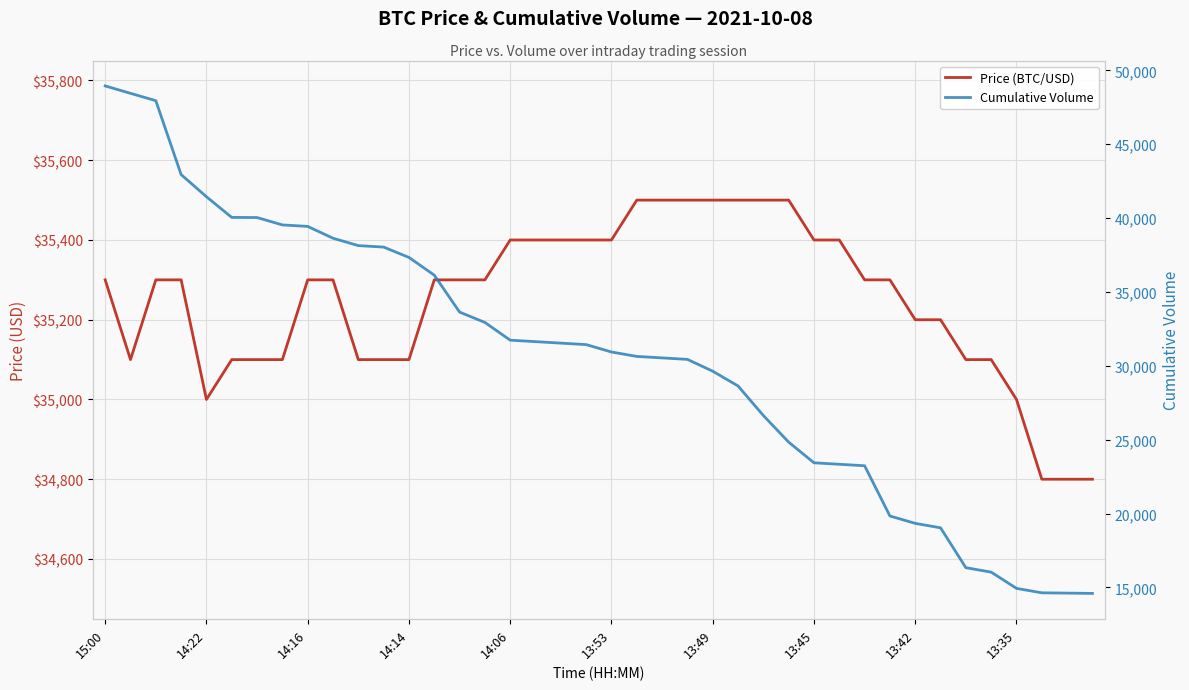

Which series has the largest total across all categories?

Price (BTC/USD)